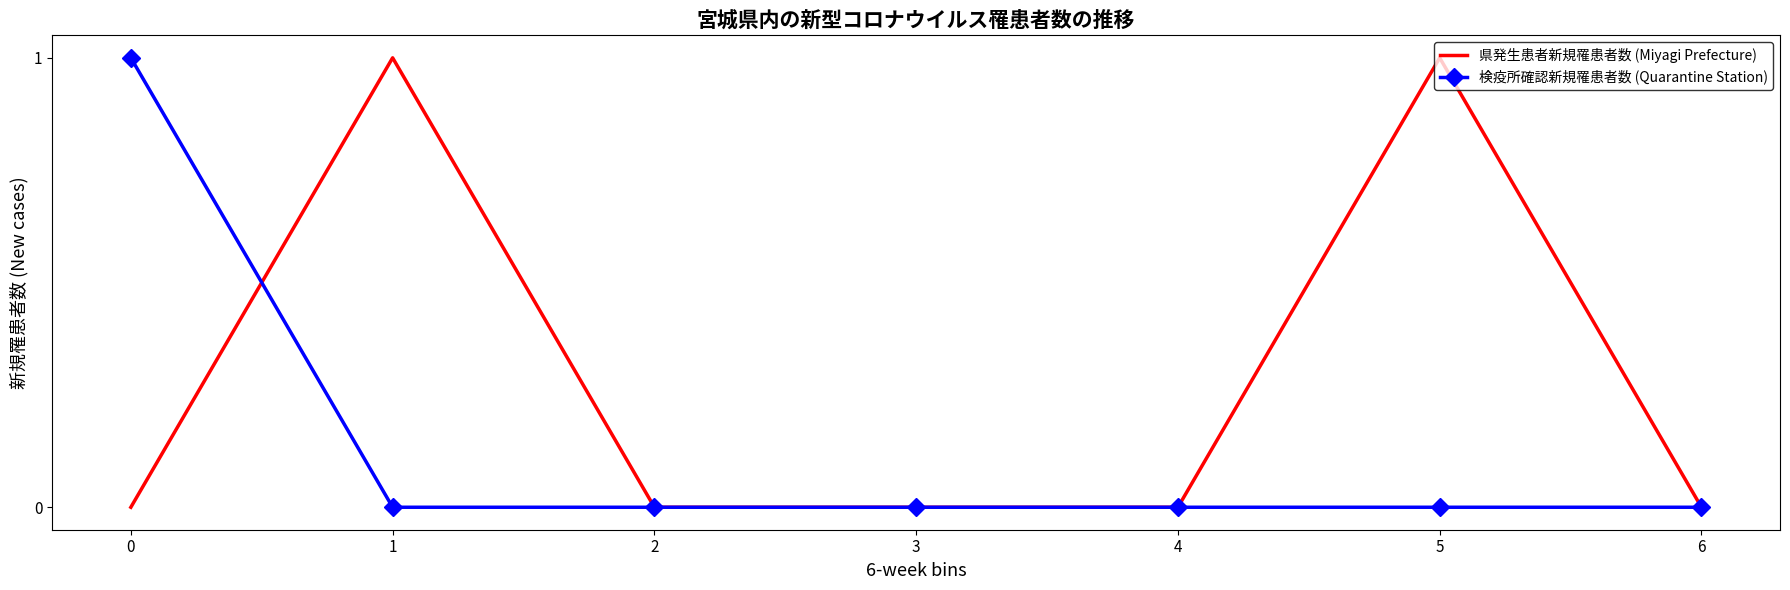

What are all the series names shown in the legend?

県発生患者新規罹患者数 (Miyagi Prefecture), 検疫所確認新規罹患者数 (Quarantine Station)